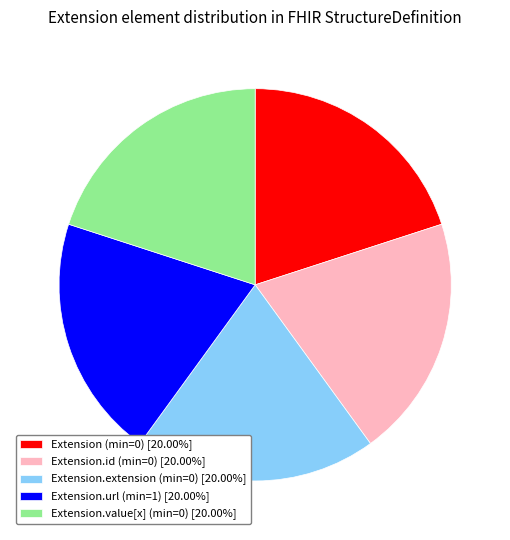

Is the sum of Extension.url (min=1) [20.00%] and Extension.id (min=0) [20.00%] greater than half?

No